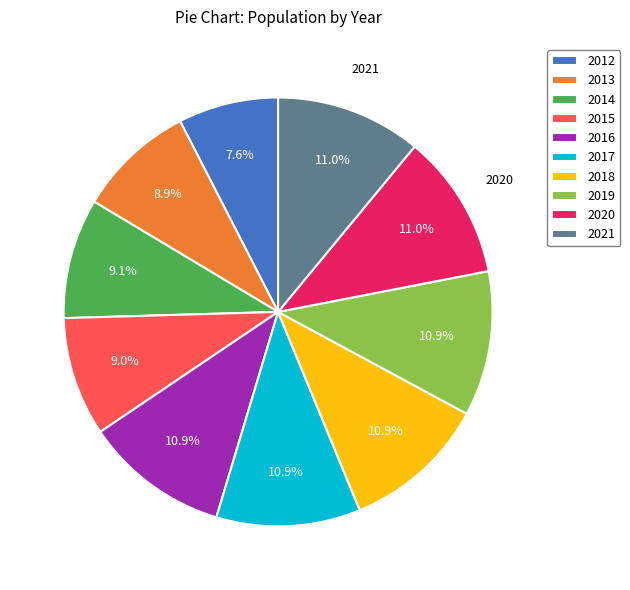

Is 2013 the majority of the pie?

No